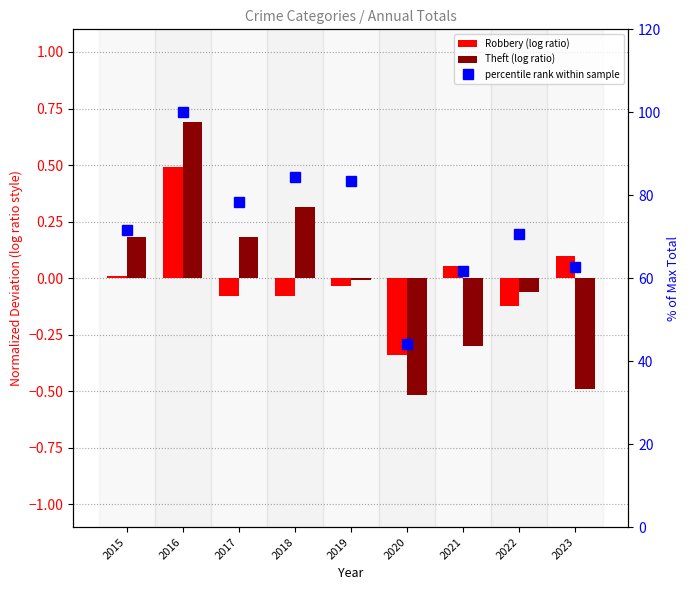

What is the value of the percentile rank within sample bar at the 6th from the left?

44.1